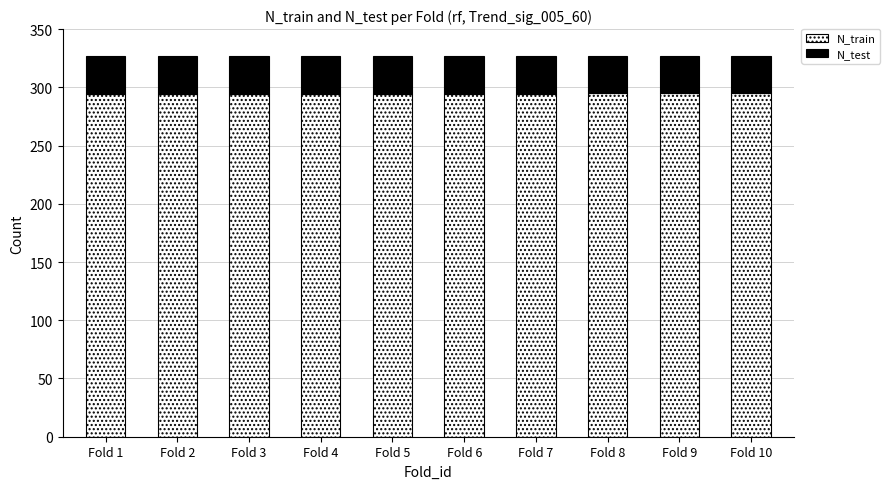

What is the lowest value of the N_train series?

294